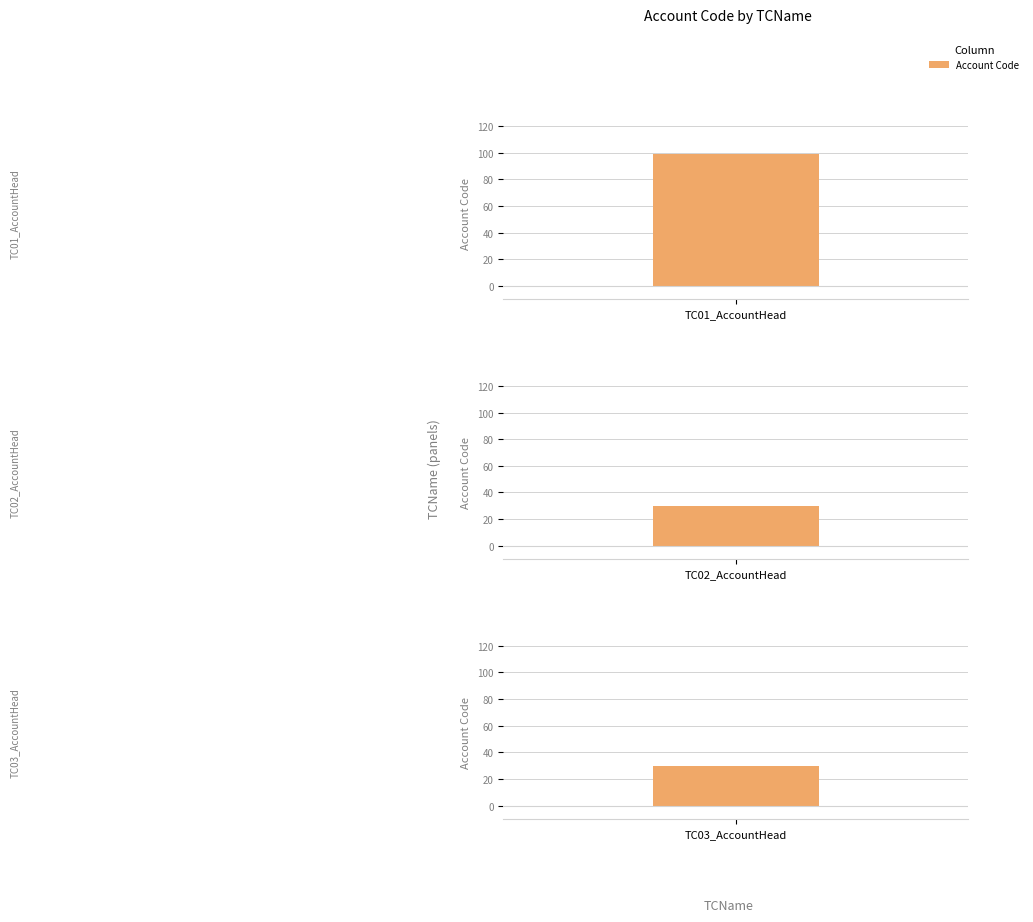

Which label corresponds to the largest value in the chart?

TC01_AccountHead